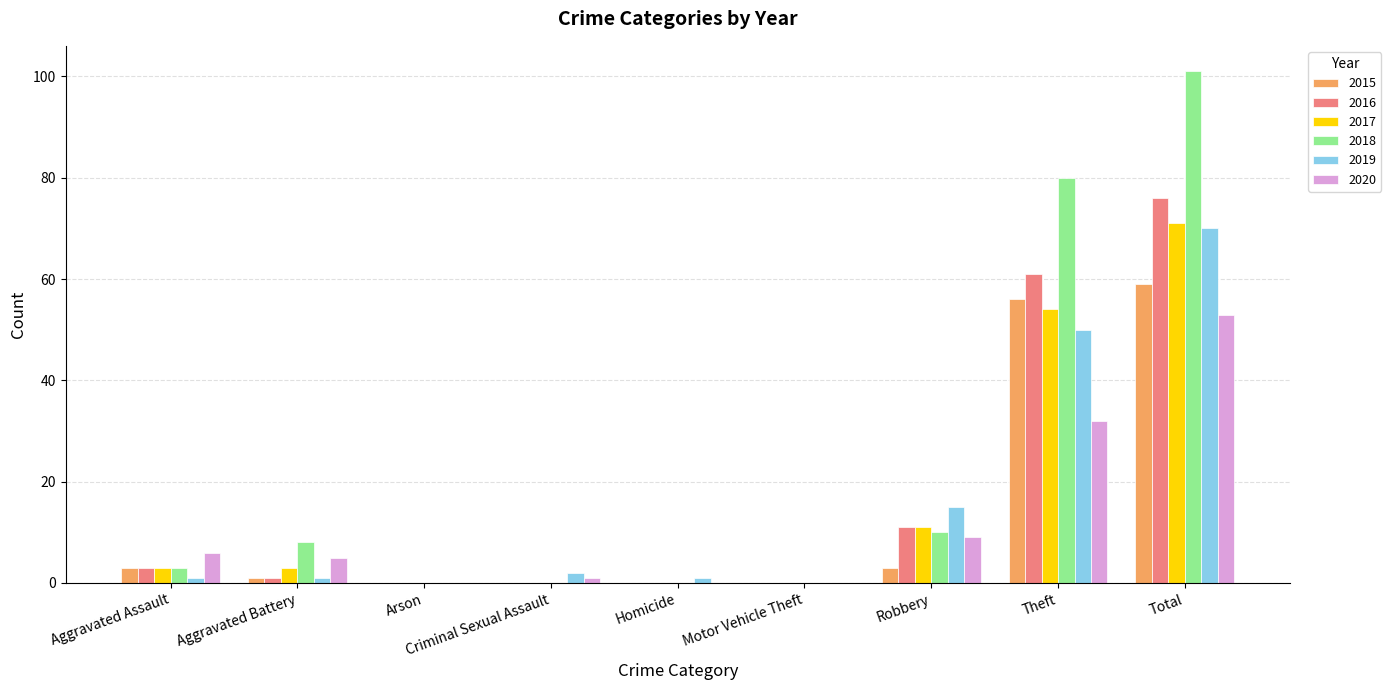

The value of 2017 at Theft is 54. True or false?

True